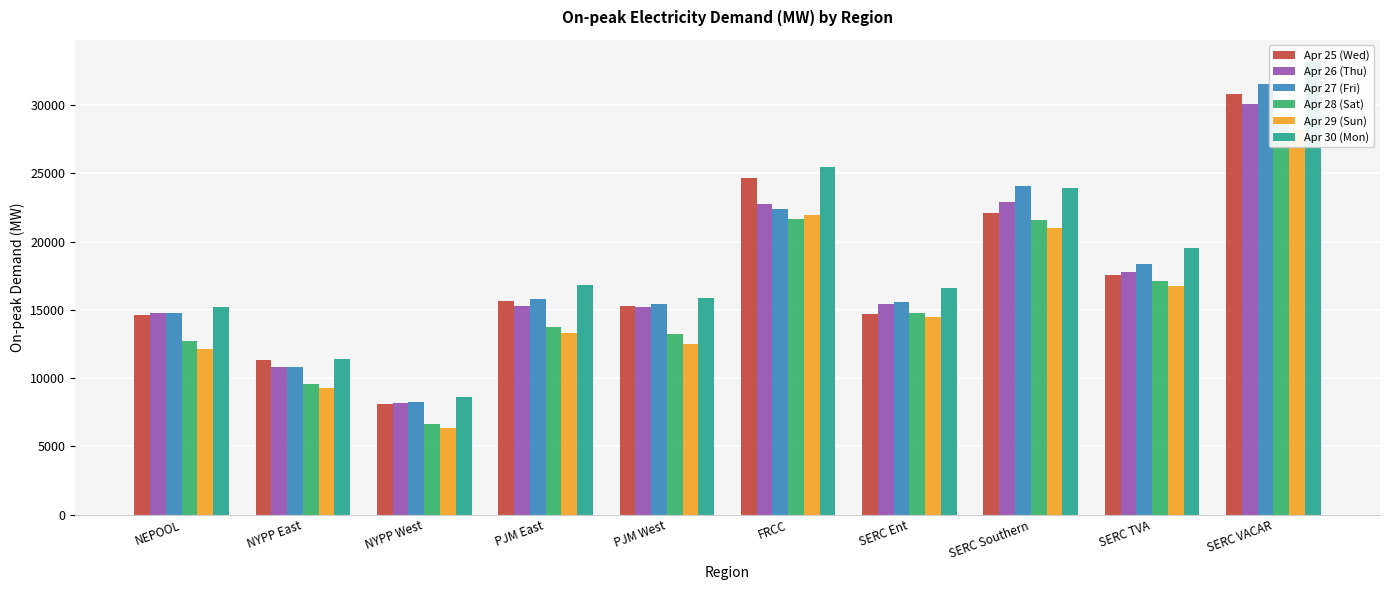

What is the value of the Apr 28 (Sat) bar at the 10th from the left?

28795.5